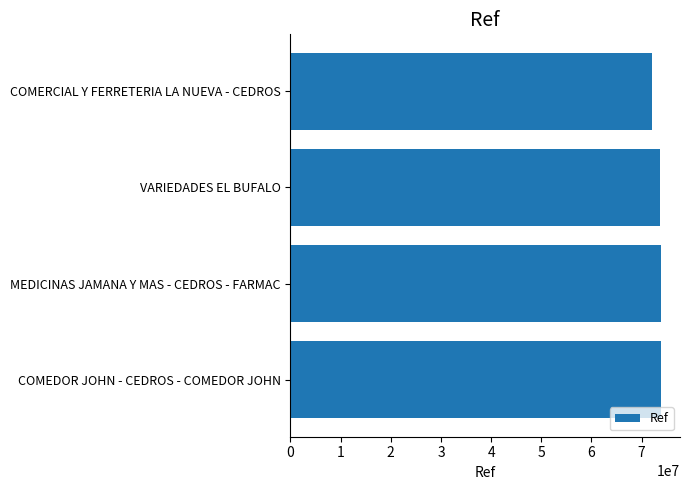

Approximately how many times larger is the value at COMEDOR JOHN - CEDROS - COMEDOR JOHN compared to COMERCIAL Y FERRETERIA LA NUEVA - CEDROS?

1.0